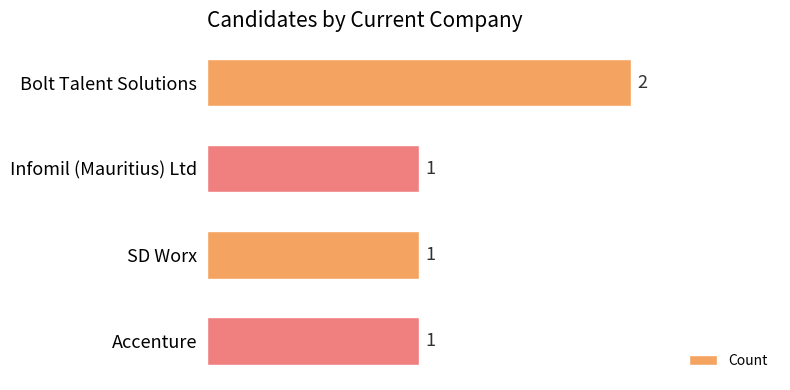

Reading top to bottom, what are all the values shown in this chart?

Bolt Talent Solutions=2	Infomil (Mauritius) Ltd=1	SD Worx=1	Accenture=1